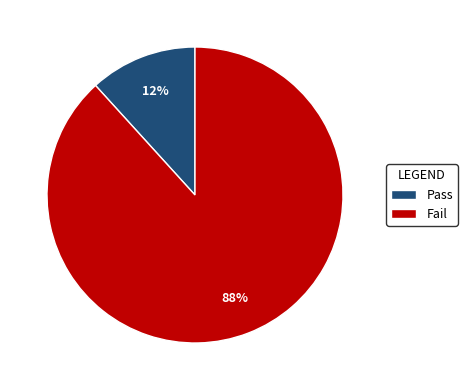

Which slice represents more than half of the pie?

Fail